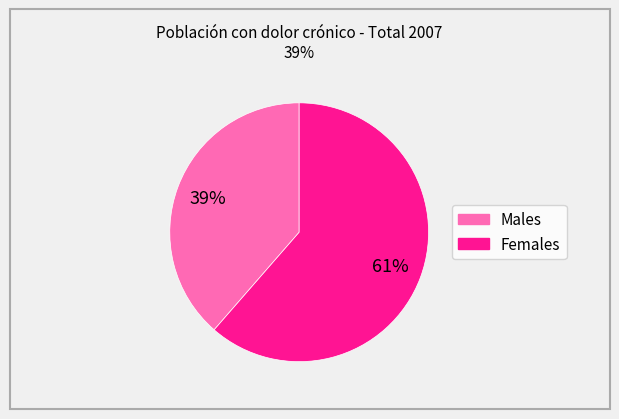

Is there a majority slice in this chart?

Yes